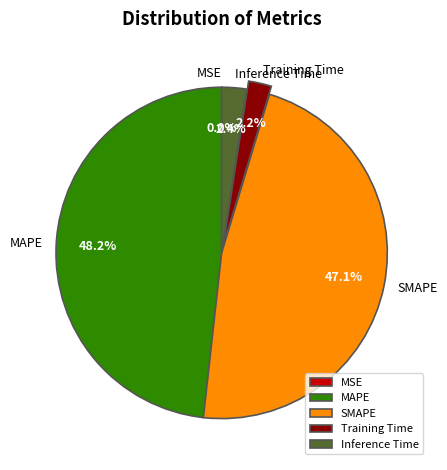

To the nearest percent, what portion does SMAPE represent?

47%